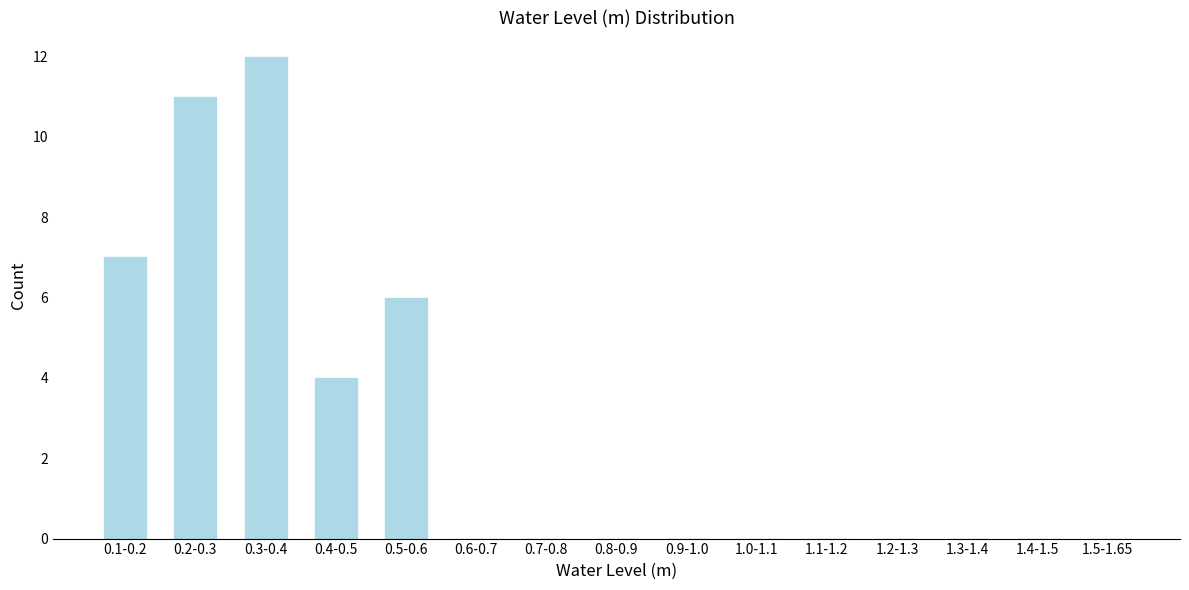

Reading right to left, extract all data points from this chart.

1.5-1.65=0	1.4-1.5=0	1.3-1.4=0	1.2-1.3=0	1.1-1.2=0	1.0-1.1=0	0.9-1.0=0	0.8-0.9=0	0.7-0.8=0	0.6-0.7=0	0.5-0.6=6	0.4-0.5=4	0.3-0.4=12	0.2-0.3=11	0.1-0.2=7